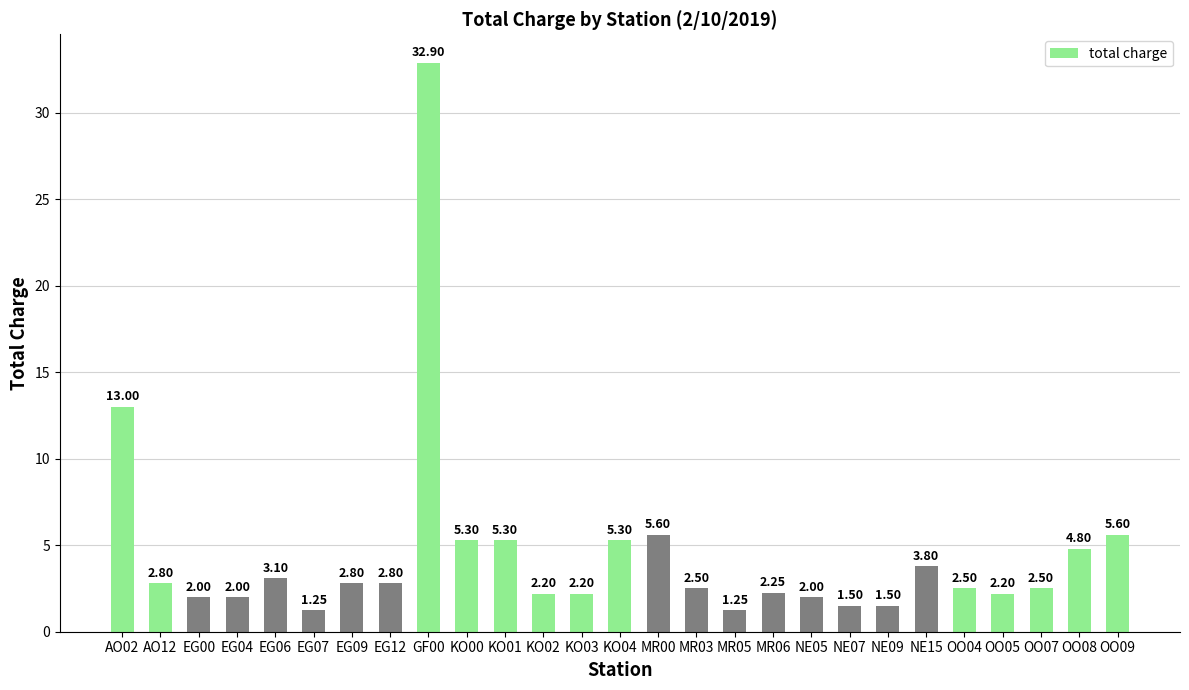

What is the sum of the values at AO12 and NE15?

6.6